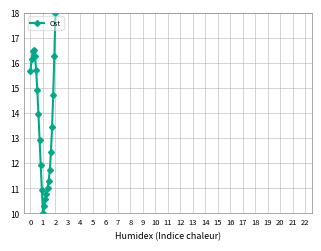

What is the sum of all values?

312.2